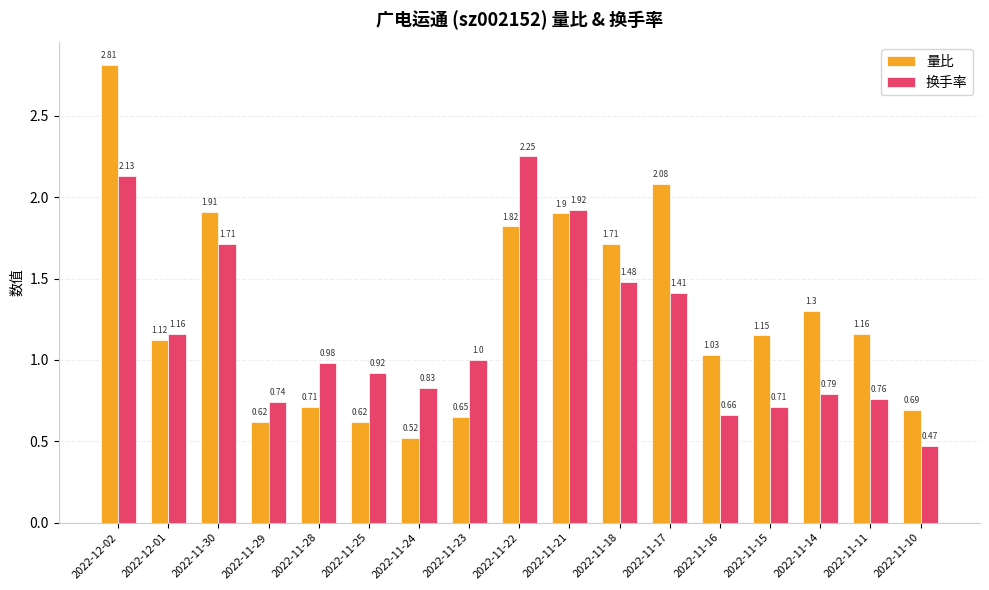

At which category is the sum across all series the highest?

2022-12-02